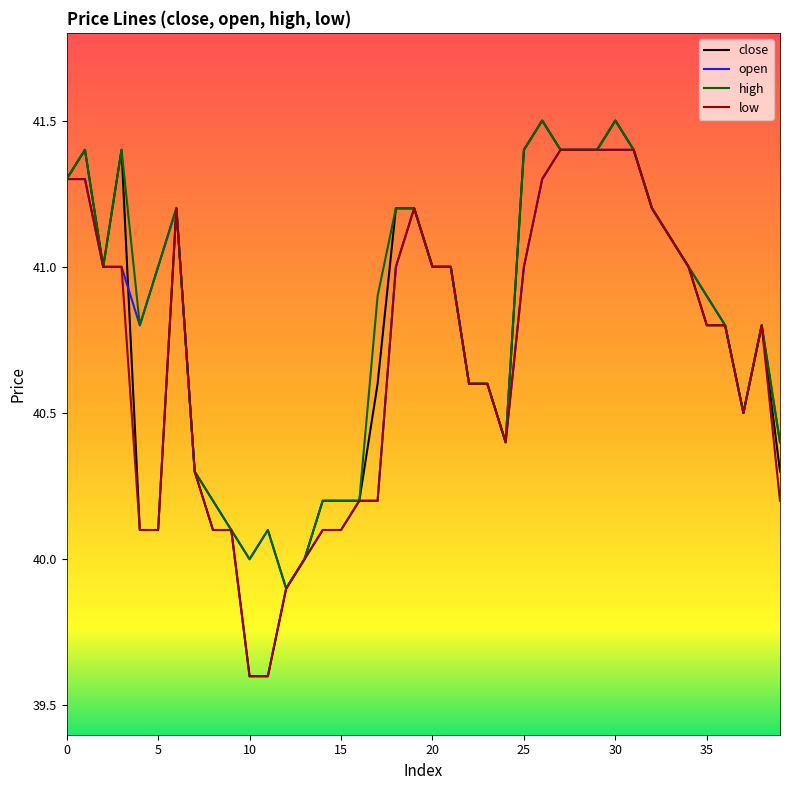

Reading left to right, list all the values displayed in this chart.

close: 41.3	41.4	41.0	41.4	40.1	40.1	41.2	40.3	40.1	40.1	39.6	39.6	39.9	40.0	40.2	40.2	40.2	40.6	41.2	41.2	41.0	41.0	40.6	40.6	40.4	41.4	41.5	41.4	41.4	41.4	41.5	41.4	41.2	41.1	41.0	40.8	40.8	40.5	40.8	40.3
open: 41.3	41.3	41.0	41.0	40.8	41.0	41.2	40.3	40.2	40.1	40.0	40.1	39.9	40.0	40.1	40.1	40.2	40.2	41.0	41.2	41.0	41.0	40.6	40.6	40.4	41.0	41.3	41.4	41.4	41.4	41.4	41.4	41.2	41.1	41.0	40.9	40.8	40.5	40.8	40.4
high: 41.3	41.4	41.0	41.4	40.8	41.0	41.2	40.3	40.2	40.1	40.0	40.1	39.9	40.0	40.2	40.2	40.2	40.9	41.2	41.2	41.0	41.0	40.6	40.6	40.4	41.4	41.5	41.4	41.4	41.4	41.5	41.4	41.2	41.1	41.0	40.9	40.8	40.5	40.8	40.4
low: 41.3	41.3	41.0	41.0	40.1	40.1	41.2	40.3	40.1	40.1	39.6	39.6	39.9	40.0	40.1	40.1	40.2	40.2	41.0	41.2	41.0	41.0	40.6	40.6	40.4	41.0	41.3	41.4	41.4	41.4	41.4	41.4	41.2	41.1	41.0	40.8	40.8	40.5	40.8	40.2